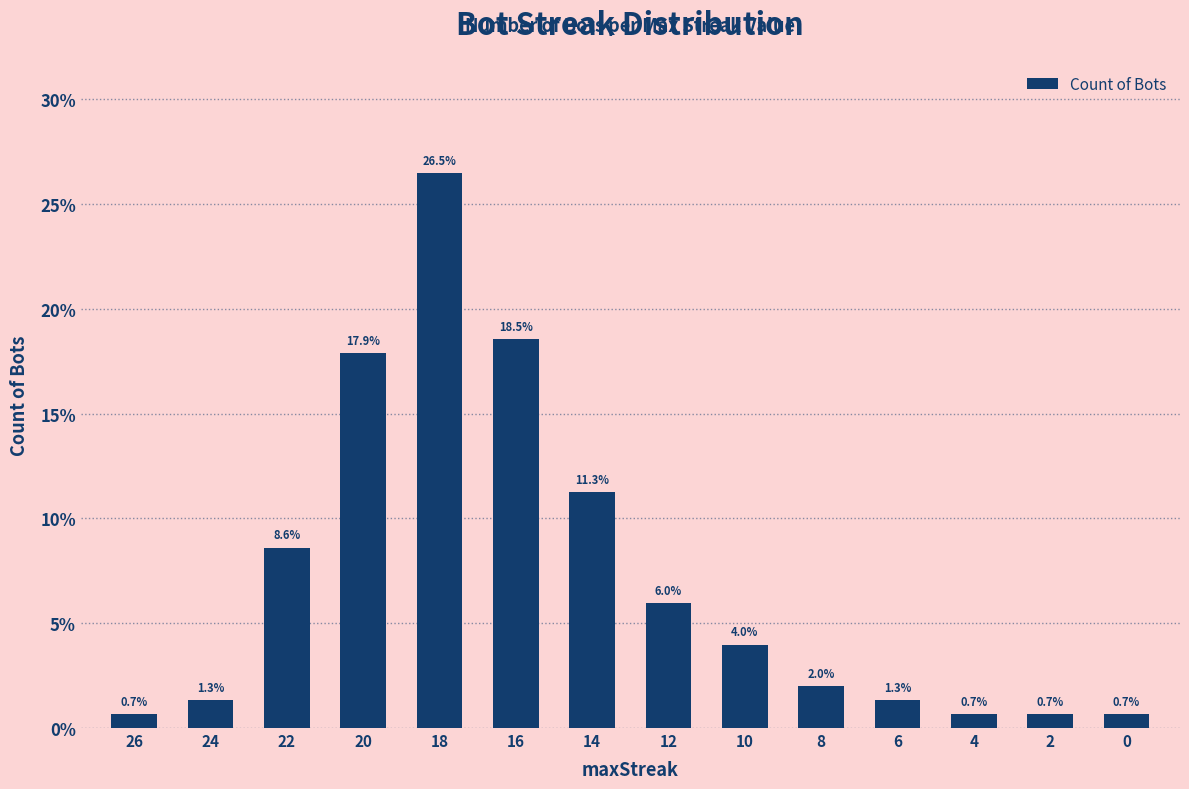

What is the ratio of the value at 6 to the value at 10?

0.3